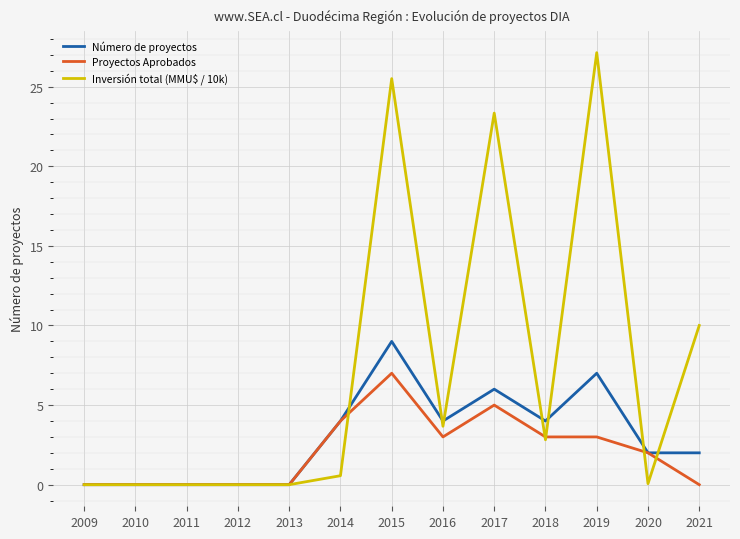

What is the highest value of the Número de proyectos series?

9.0